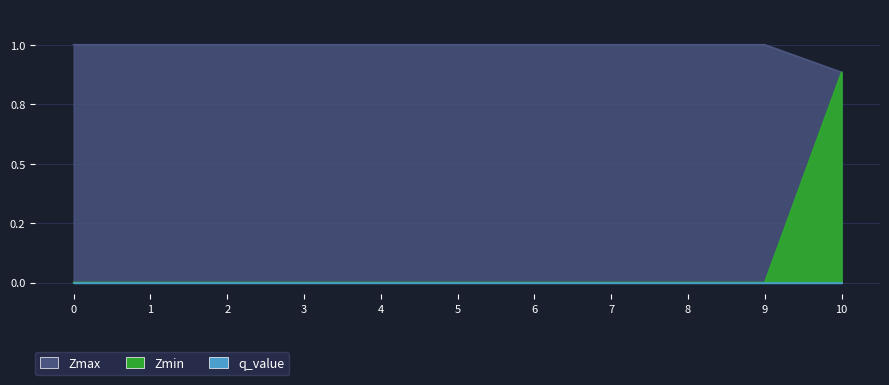

True or false: Zmin has more than 1 points higher than both neighbors.

False